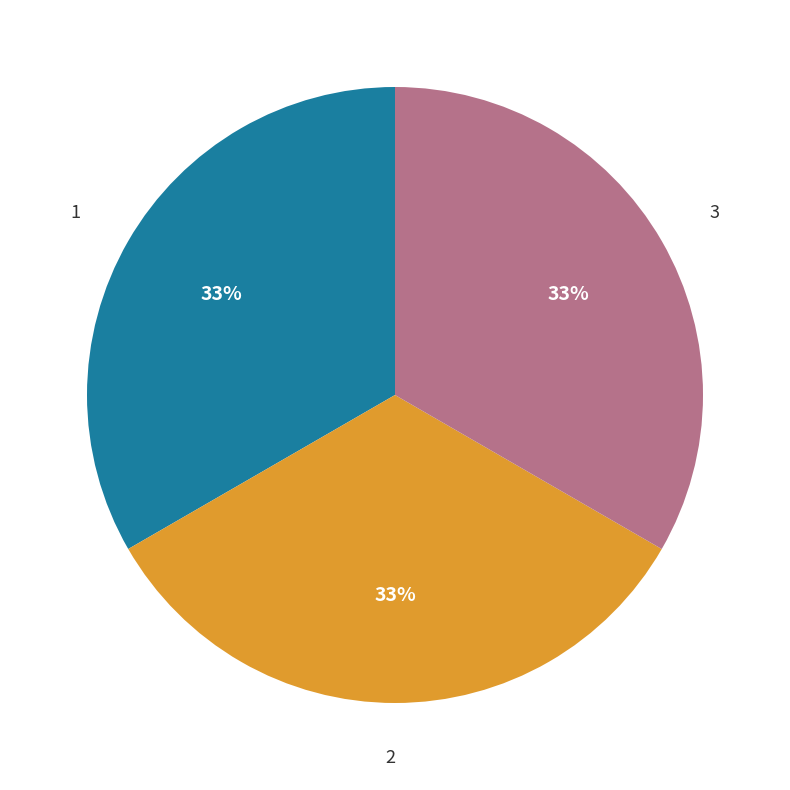

True or false: 3 accounts for 33% of the total.

True